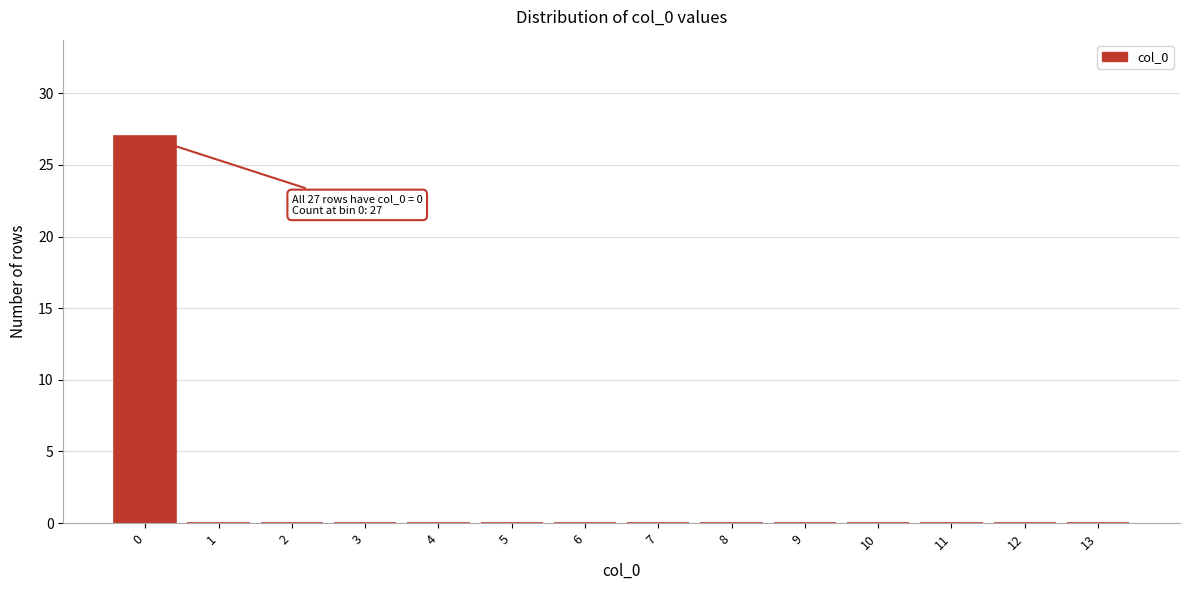

Reading right to left, list all the values displayed in this chart.

13=0	12=0	11=0	10=0	9=0	8=0	7=0	6=0	5=0	4=0	3=0	2=0	1=0	0=27